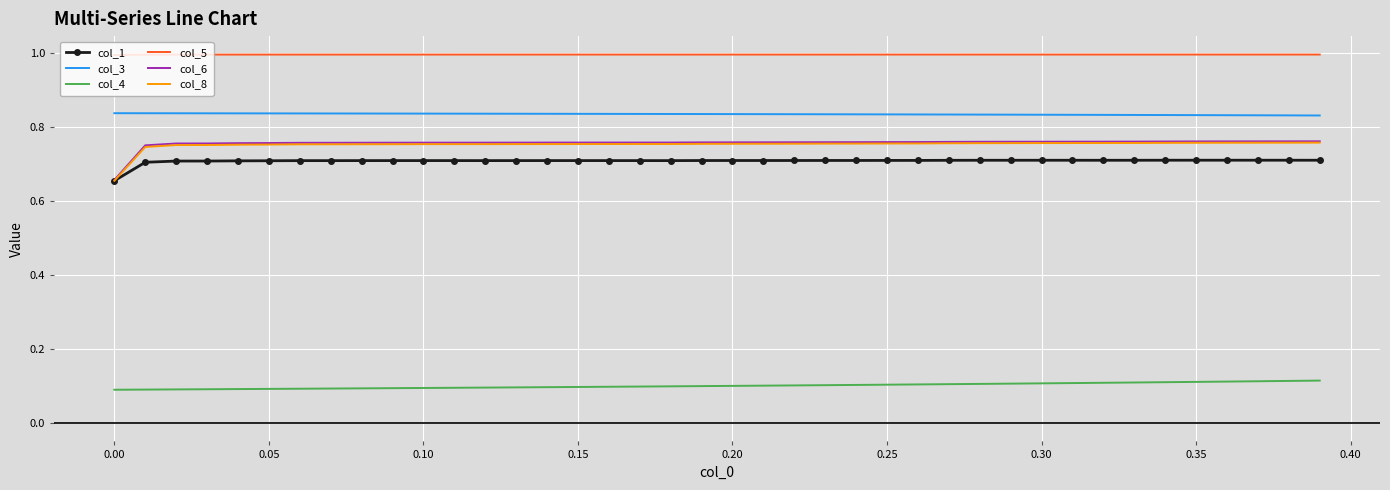

True or false: col_5 and col_6 intersect in this chart.

False